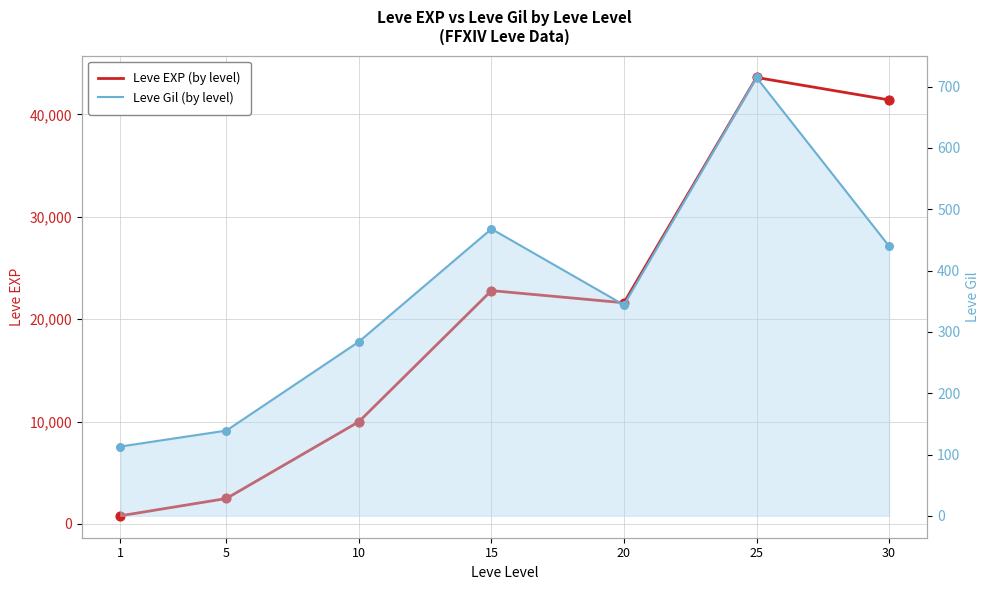

What are all the series names shown in the legend?

Leve EXP, Leve Gil